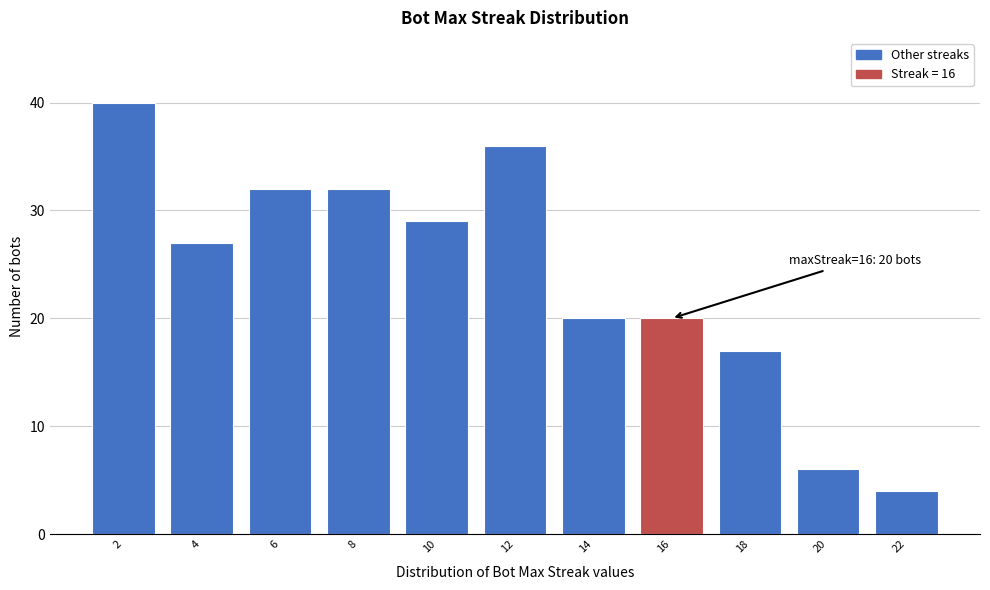

Reading left to right, list all the values displayed in this chart.

40	27	32	32	29	36	20	20	17	6	4